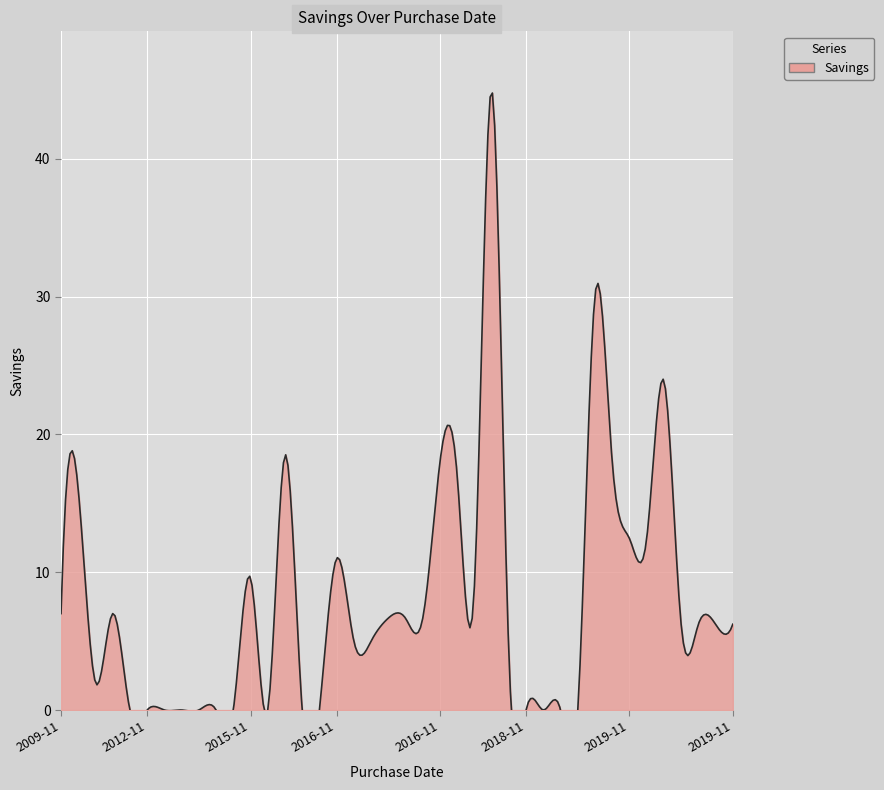

What is the difference between the values at 2019-11-17 and 2011-11-10?

0.8